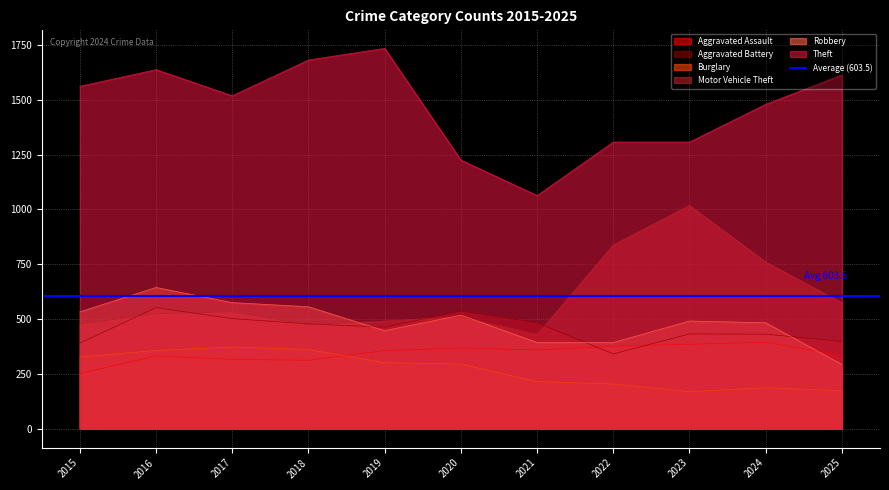

What are all the series names shown in the legend?

Aggravated Assault, Aggravated Battery, Burglary, Motor Vehicle Theft, Robbery, Theft